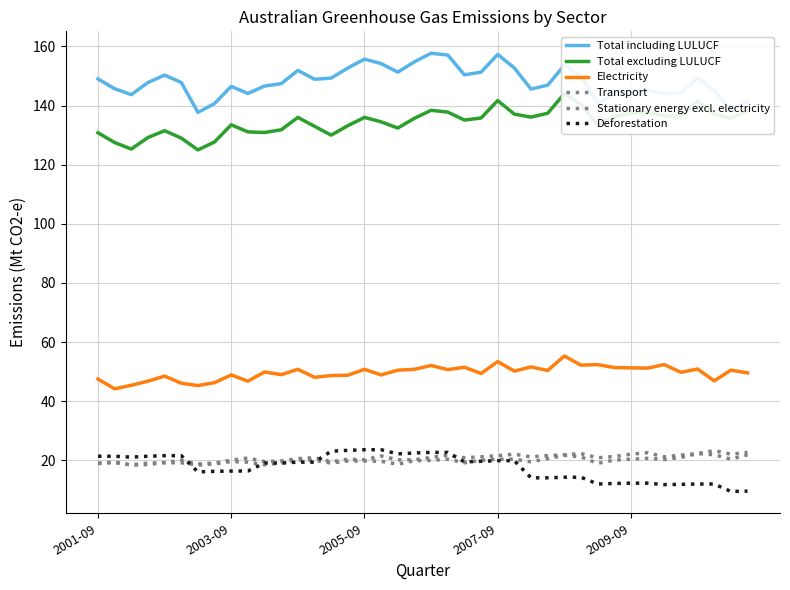

What is the value of the Deforestation point at the 27th from the left?

14.1